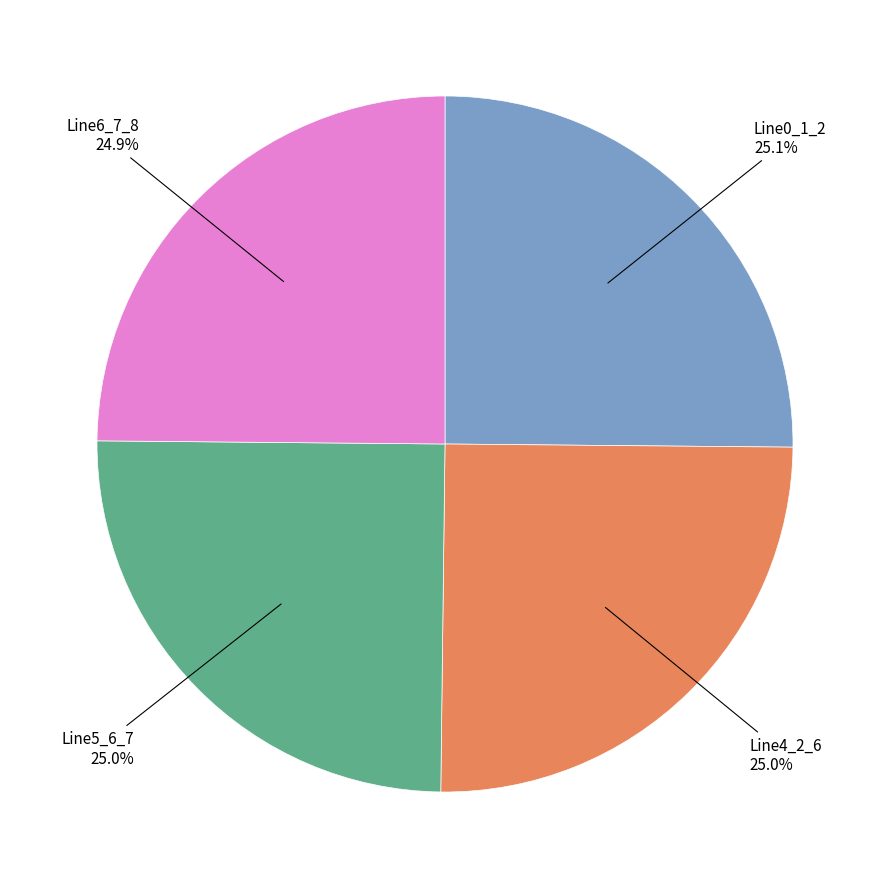

Is there any slice that represents more than half of the pie?

No